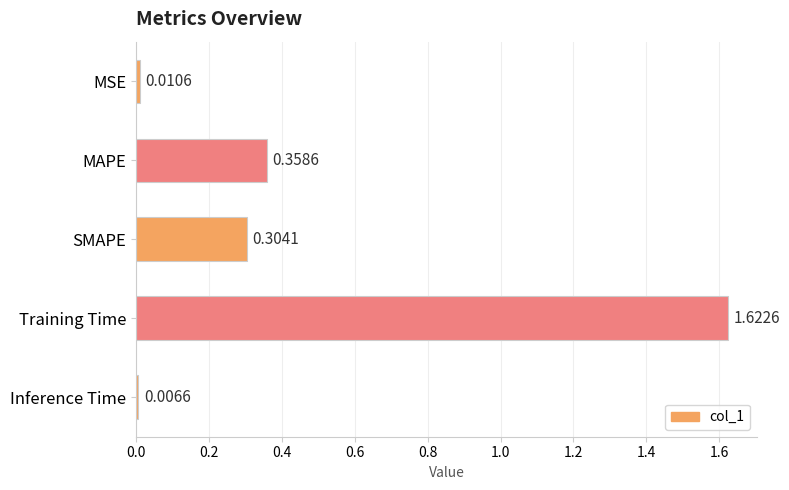

How many bars are there in total?

5